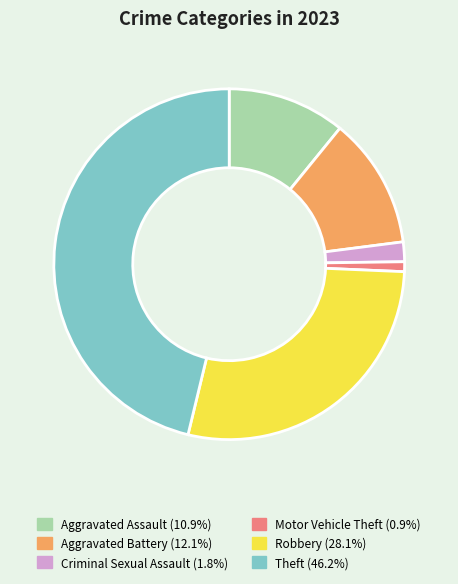

Which has a higher value, Theft or Aggravated Assault?

Theft